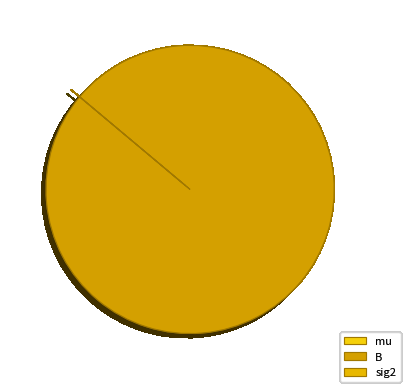

Do B and sig2 together represent more than half of the pie?

Yes